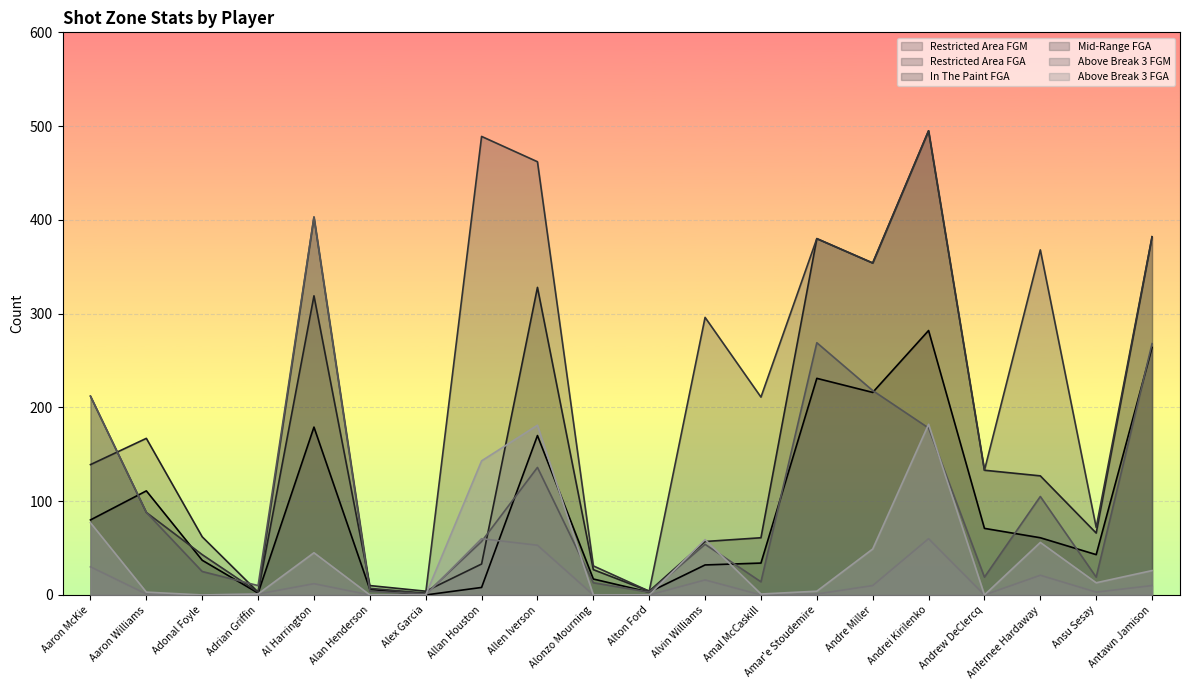

What is the label of the 6th point from the right?

Andre Miller